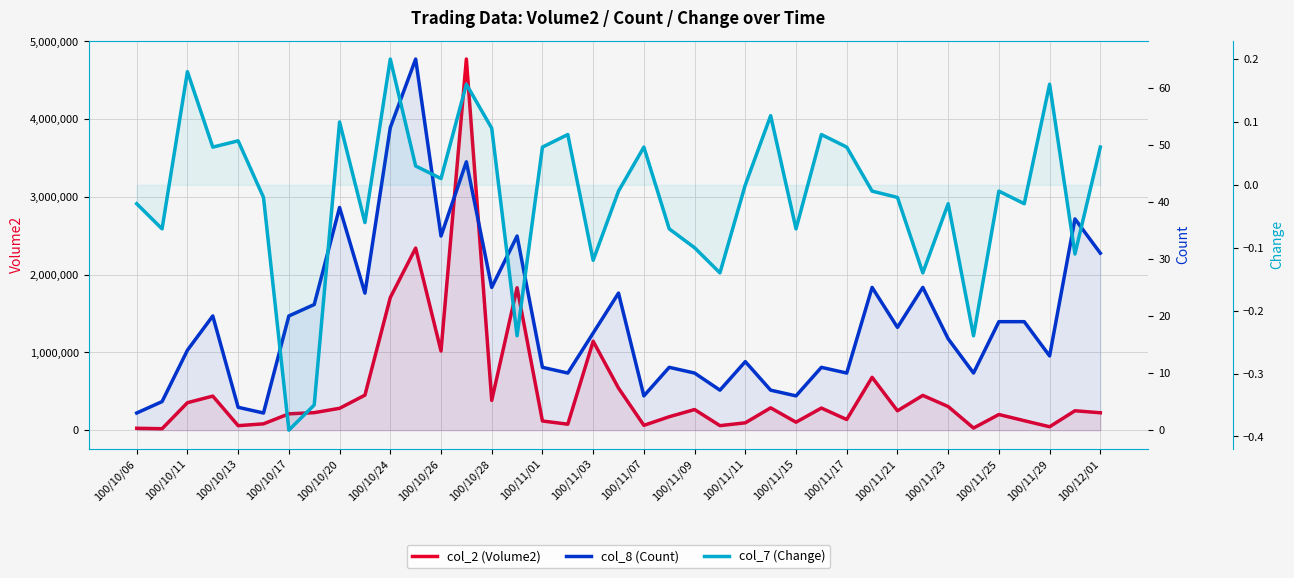

What is the sum of all col_7 (Change) values?

-0.7